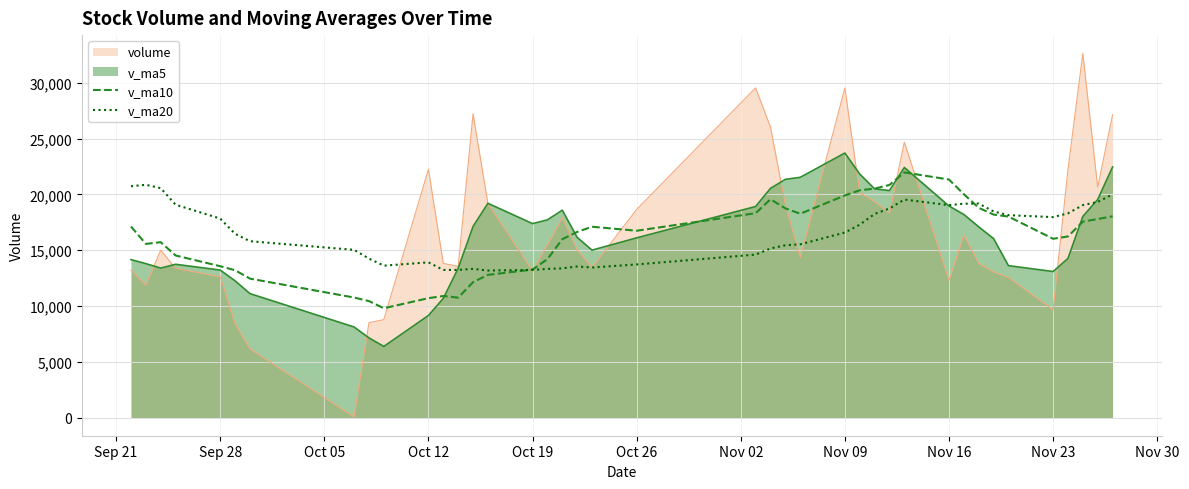

What is the greatest value displayed?

32650.6